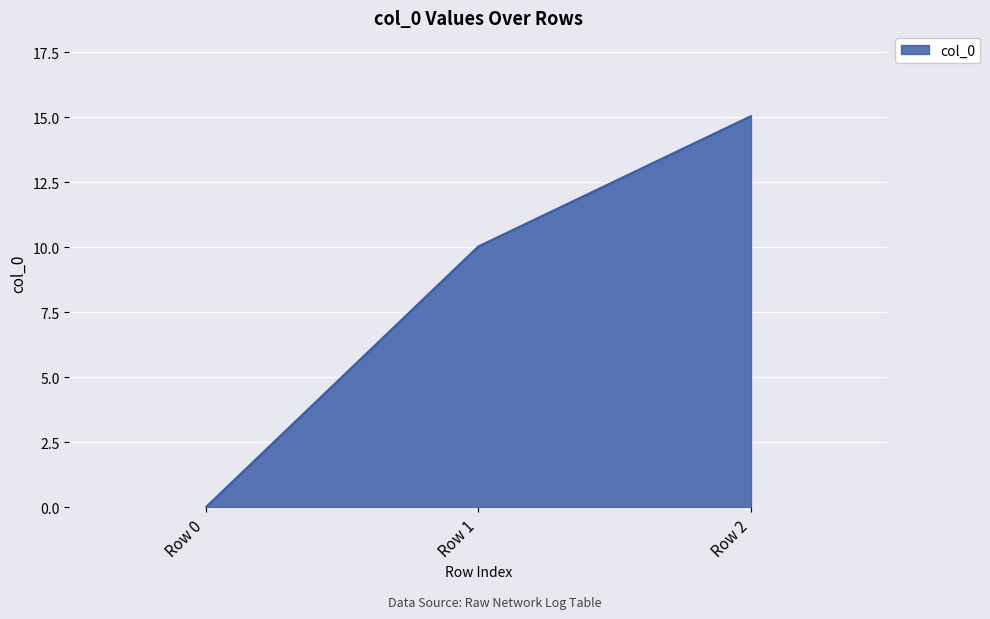

Does the chart display data point markers on the line(s)?

No